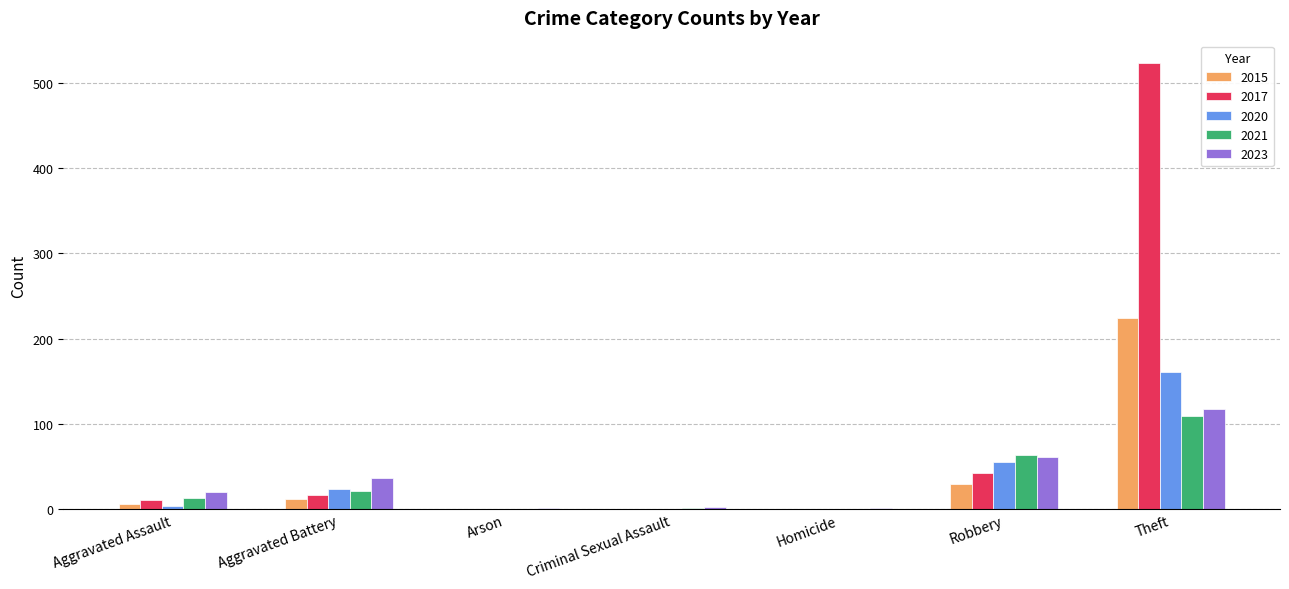

Count the number of data series in this chart.

5